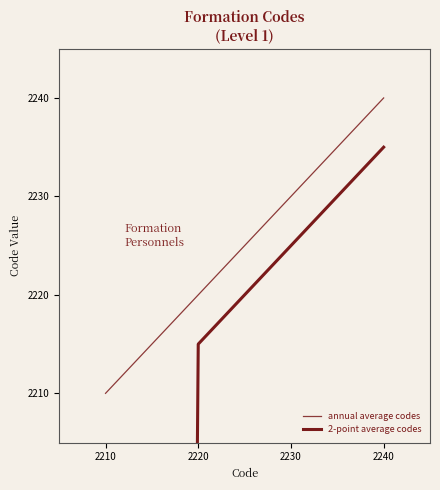

What is the difference between the maximum and minimum values in the 2-point average codes series?

1130